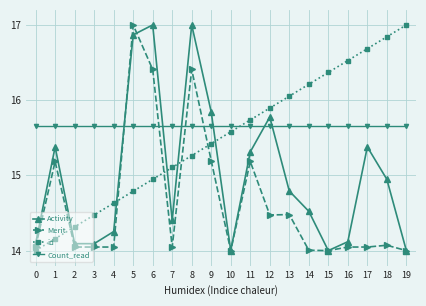

Between 10 and 16, which series saw the biggest shift?

id